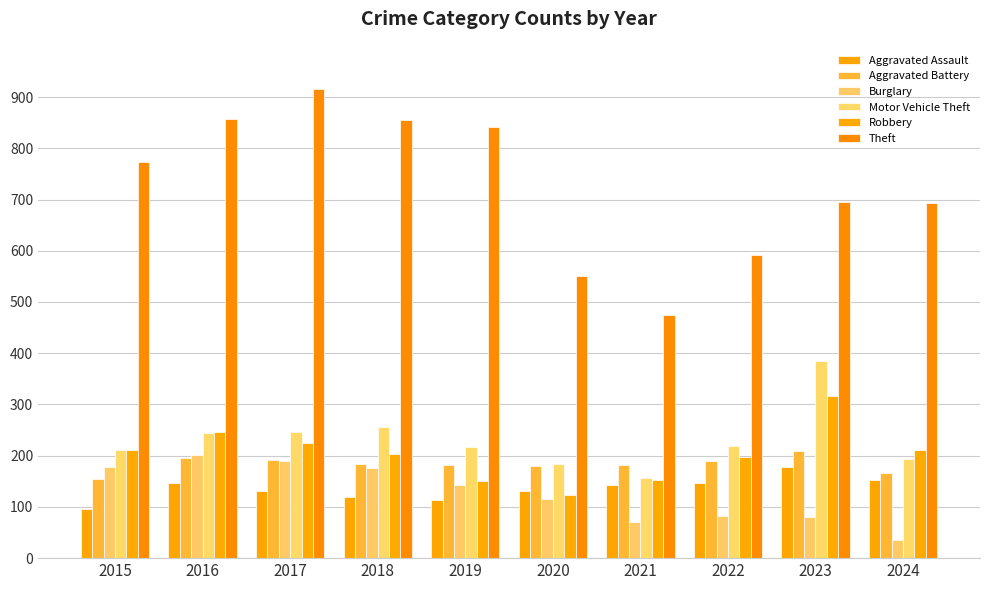

At how many categories does at least one series exceed 515?

9